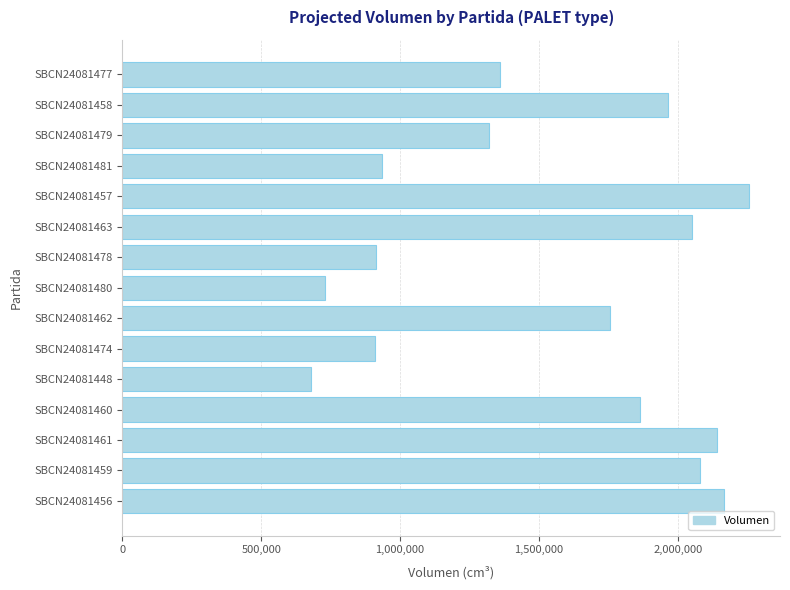

What value does the data have at SBCN24081458, to the nearest 10?

1965600